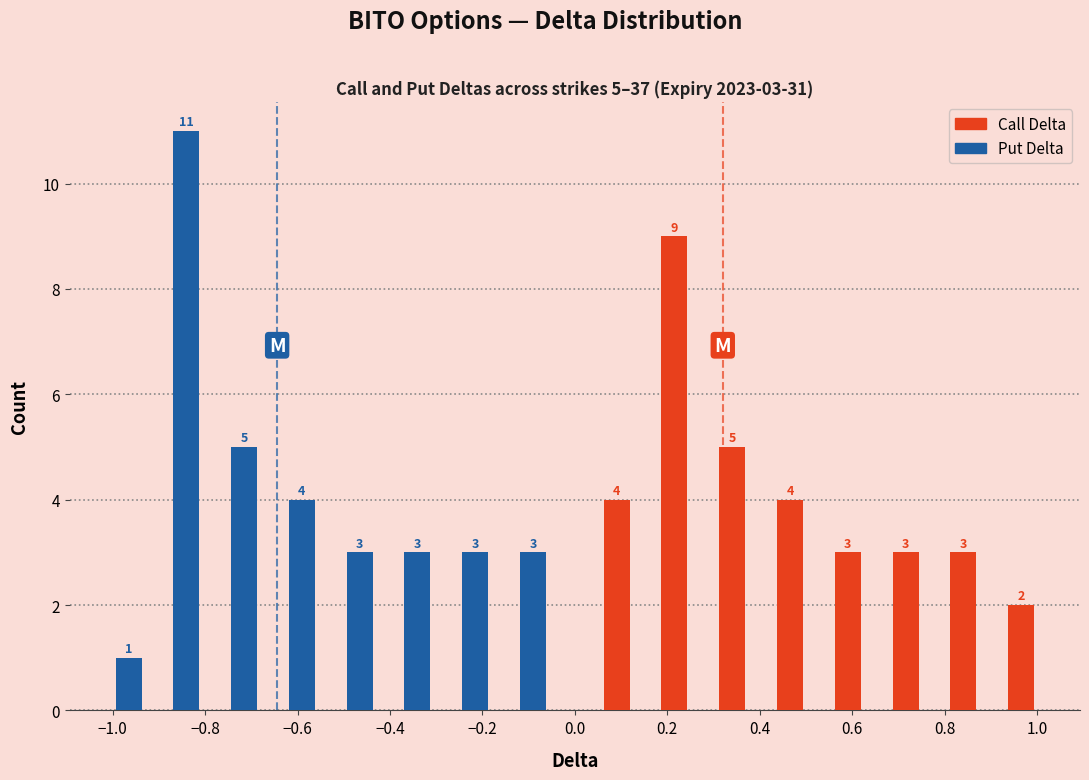

In the Put Delta series, which range on the x-axis has the tallest bar?

-0.875 to -0.750